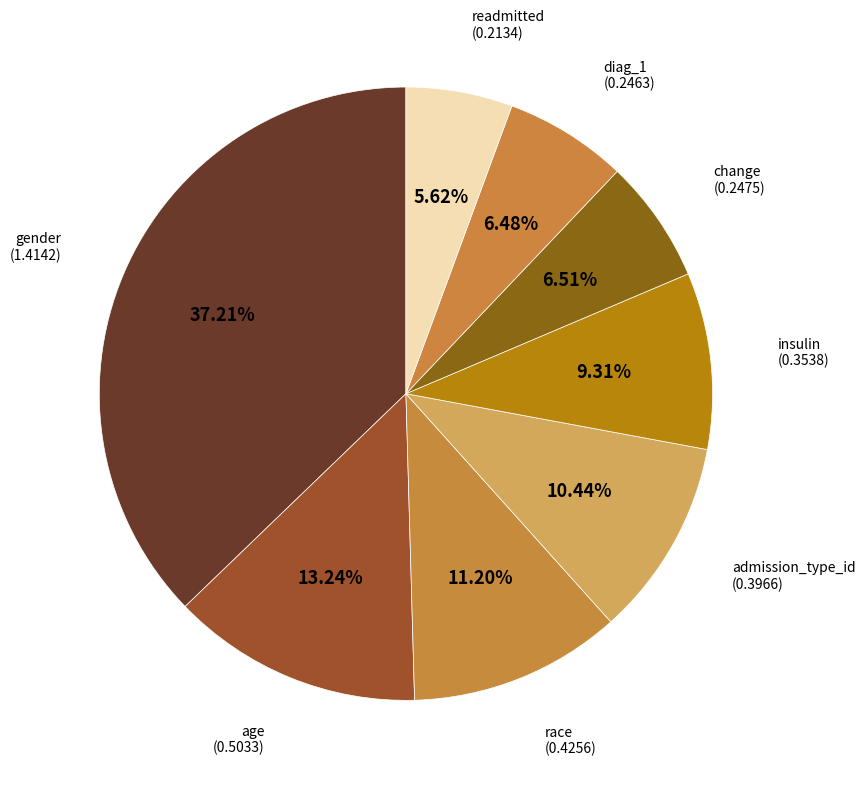

Is there any slice that represents more than half of the pie?

No